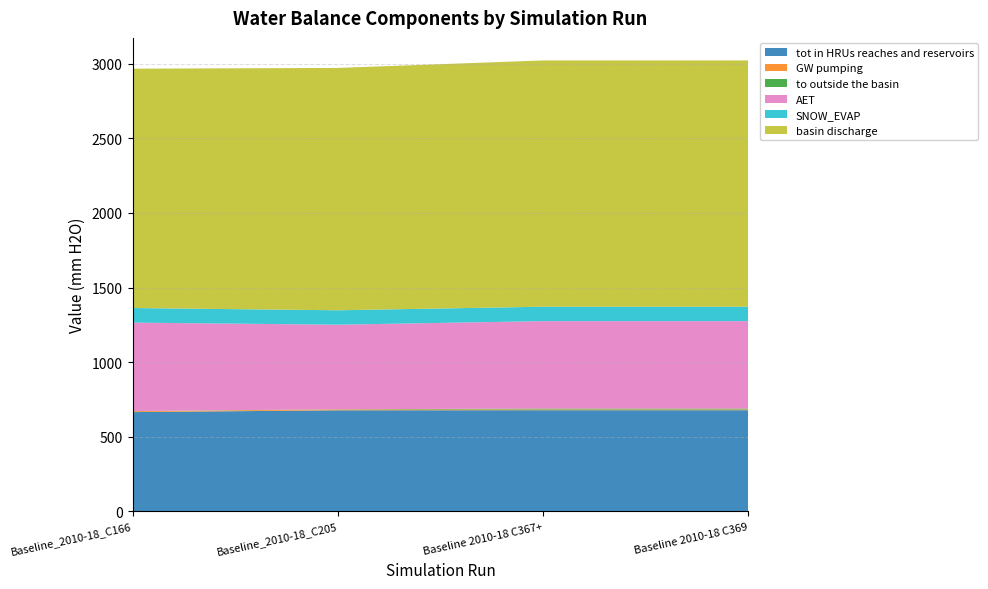

Reading left to right, extract all data points from this chart.

tot in HRUs reaches and reservoirs: Baseline_2010-18_C166=665.2	Baseline_2010-18_C205=677.3	Baseline 2010-18 C367+=678.0	Baseline 2010-18 C369=678.0
GW pumping: Baseline_2010-18_C166=5.8	Baseline_2010-18_C205=5.7	Baseline 2010-18 C367+=4.8	Baseline 2010-18 C369=4.8
to outside the basin: Baseline_2010-18_C166=1.3	Baseline_2010-18_C205=1.3	Baseline 2010-18 C367+=6.3	Baseline 2010-18 C369=6.3
AET: Baseline_2010-18_C166=592.7	Baseline_2010-18_C205=566.9	Baseline 2010-18 C367+=586.0	Baseline 2010-18 C369=586.0
SNOW_EVAP: Baseline_2010-18_C166=97.8	Baseline_2010-18_C205=96.6	Baseline 2010-18 C367+=96.6	Baseline 2010-18 C369=96.6
basin discharge: Baseline_2010-18_C166=1604.4	Baseline_2010-18_C205=1624.5	Baseline 2010-18 C367+=1650.9	Baseline 2010-18 C369=1650.9